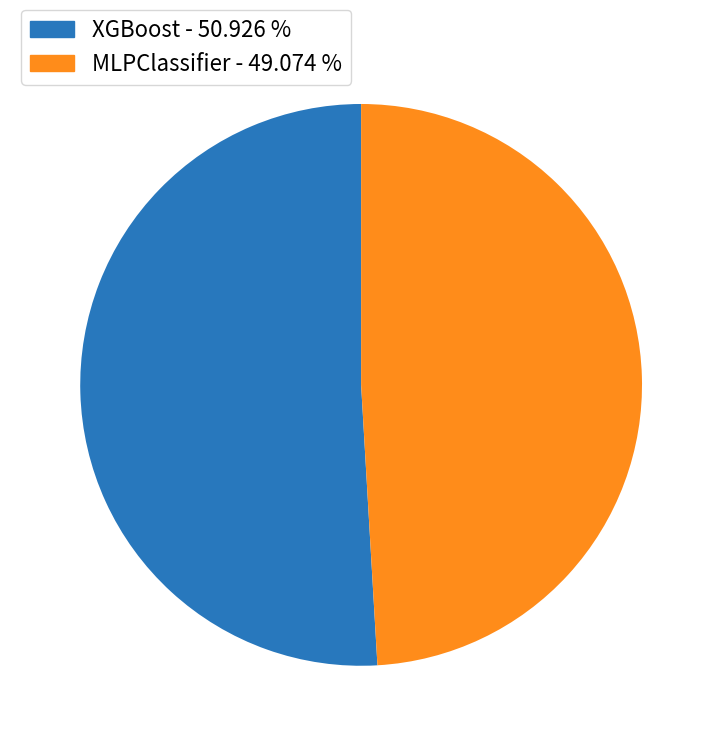

Which category accounts for the majority?

XGBoost